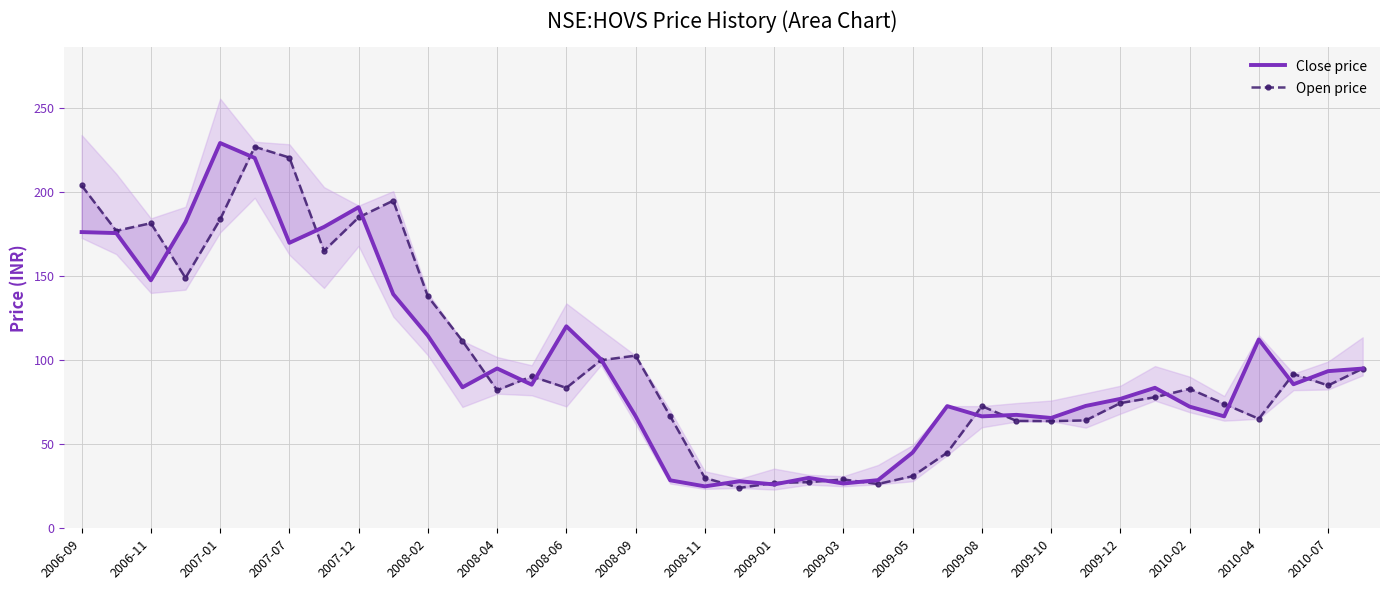

What is the minimum value for Close price?

25.0